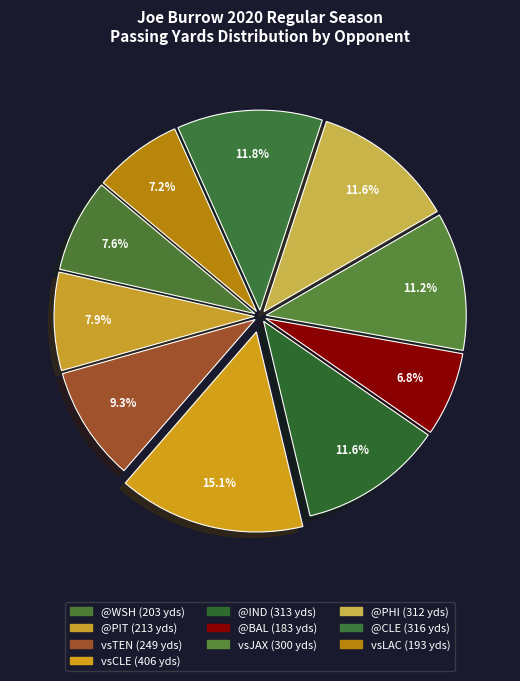

To the nearest percent, what is the difference between the largest and smallest slice percentages?

8%